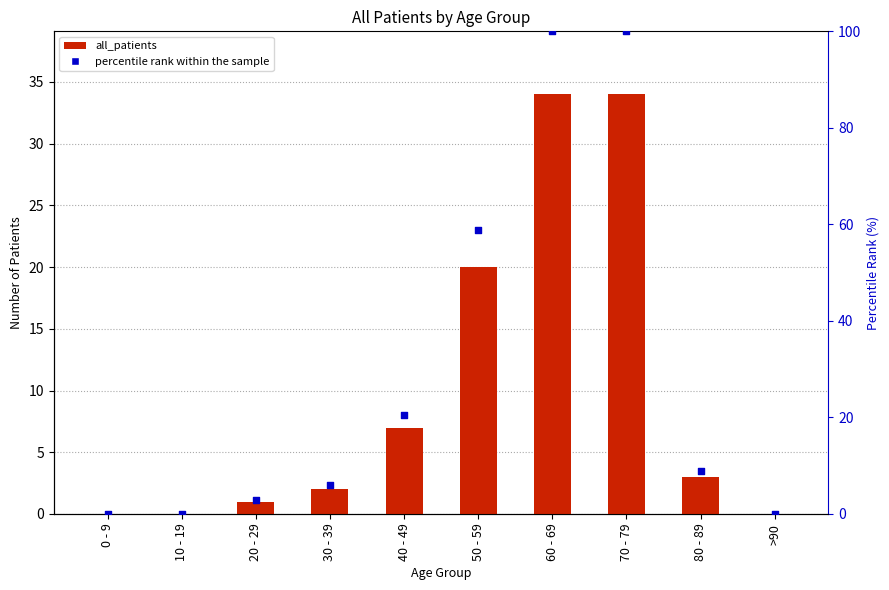

At which category is the sum across all series the highest?

60 - 69